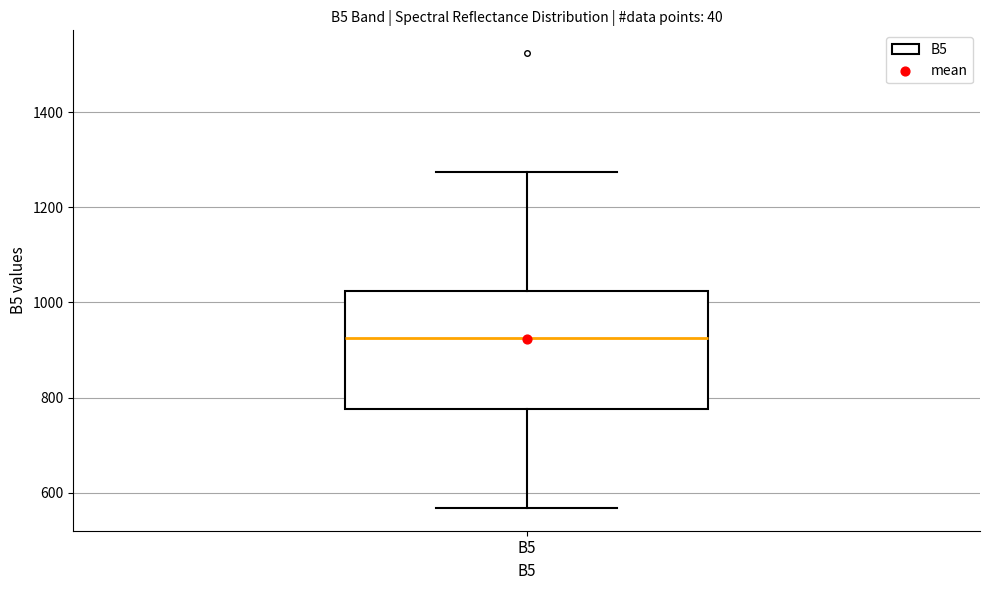

Transcribe this box plot: give where the median line is, the range the box spans, and where the two whiskers end, as read against the y-axis. The values are not printed on the chart, so give them approximately, as read against the axis.

median 920, box 780 to 1020, whiskers 560 to 1280